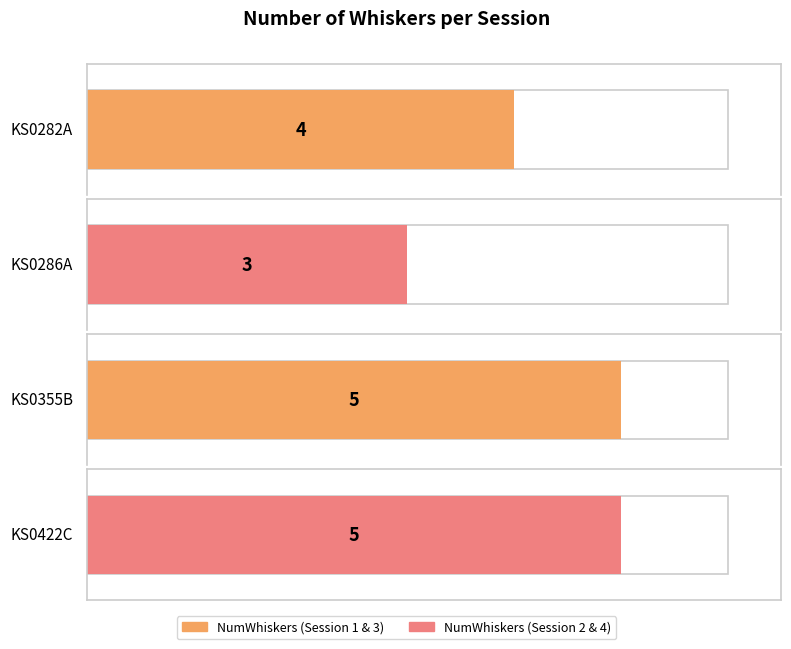

What is the sum of all values?

17